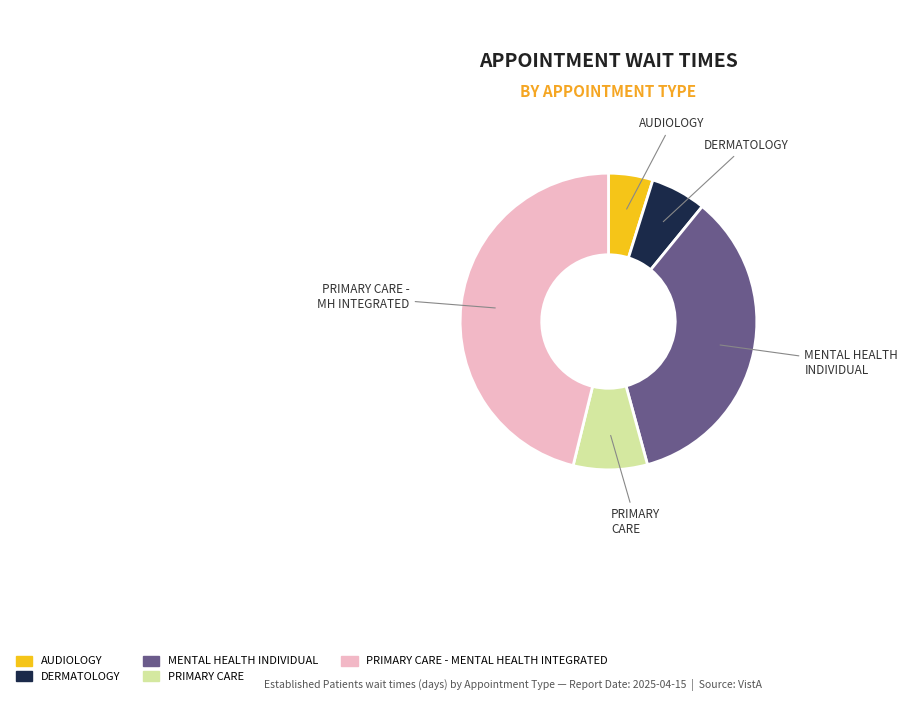

How many slices are in this pie chart?

5